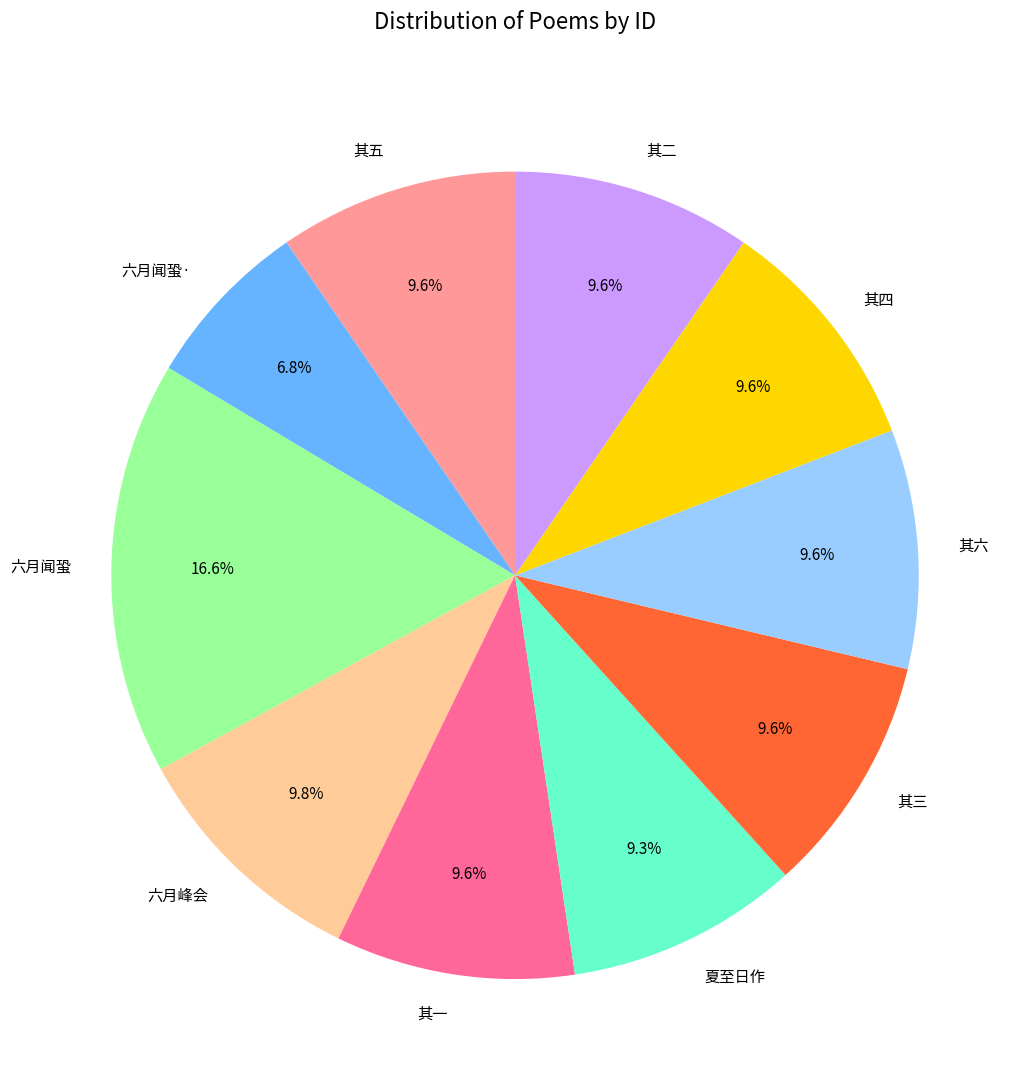

How many segments does this pie chart have?

10